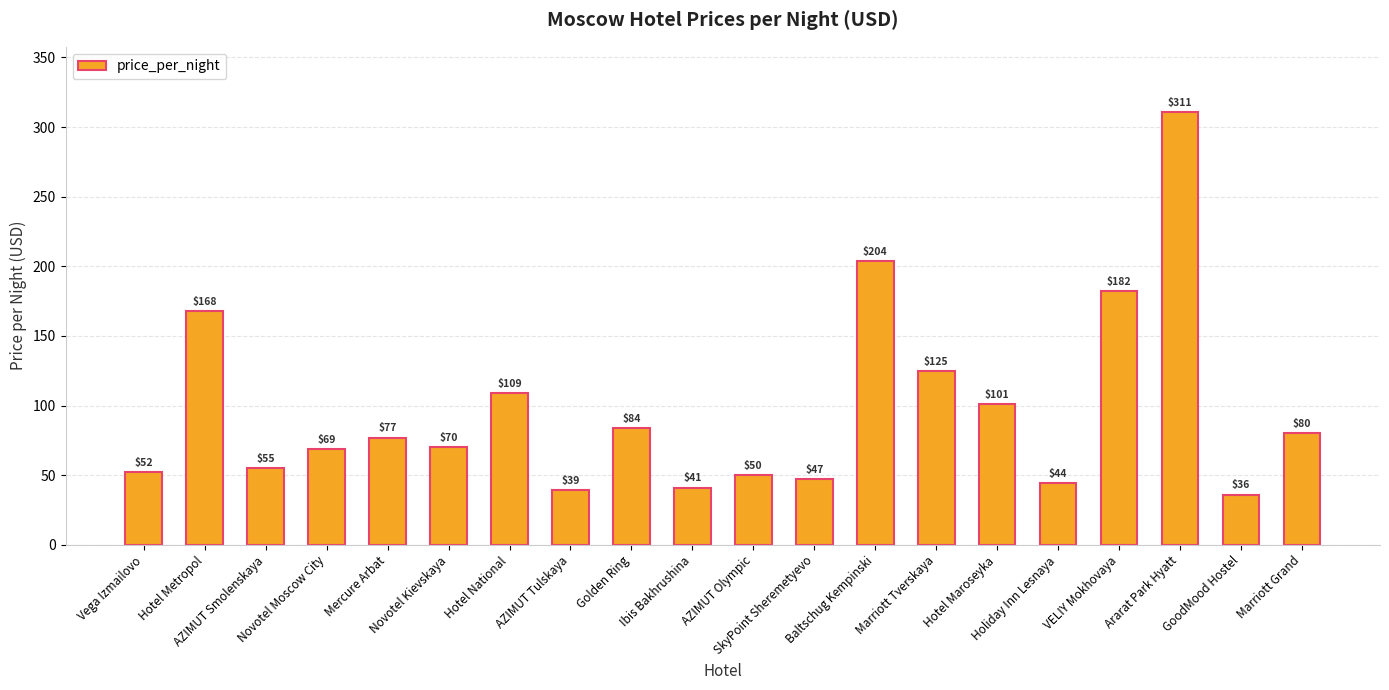

Does the chart contain any negative values?

No